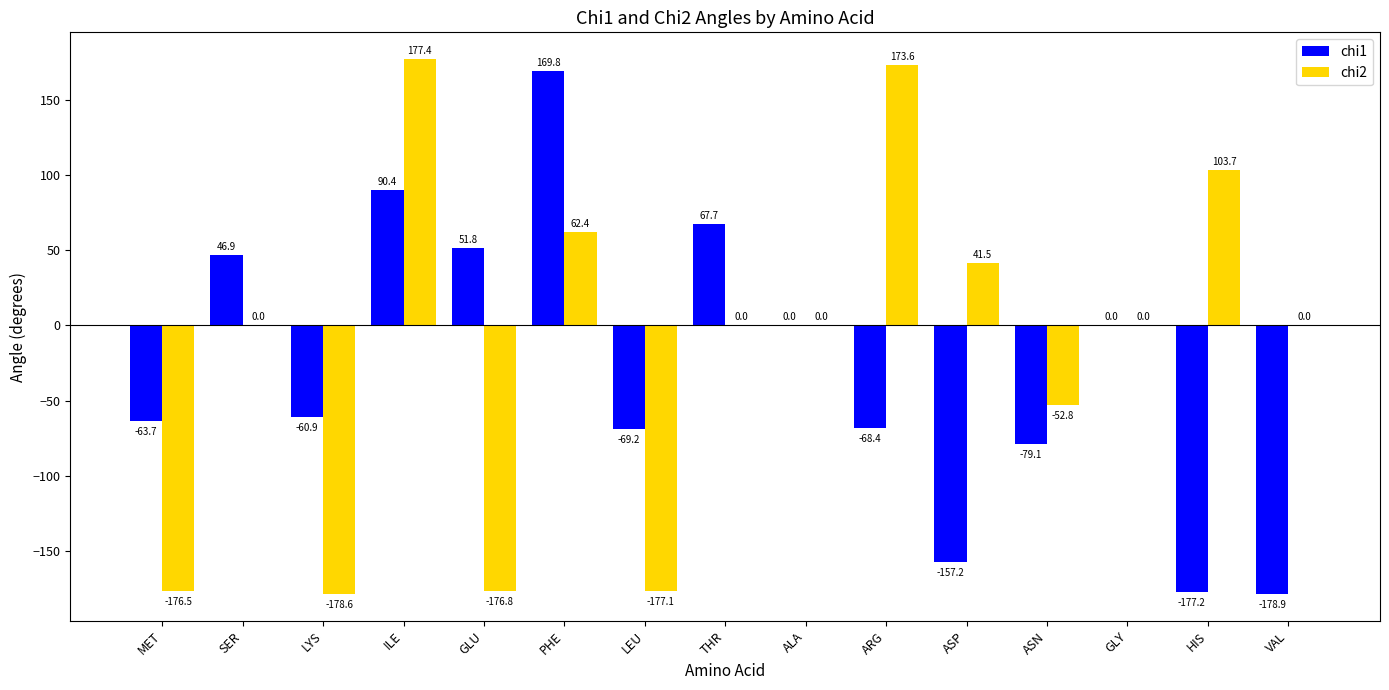

How many groups of bars are there?

15